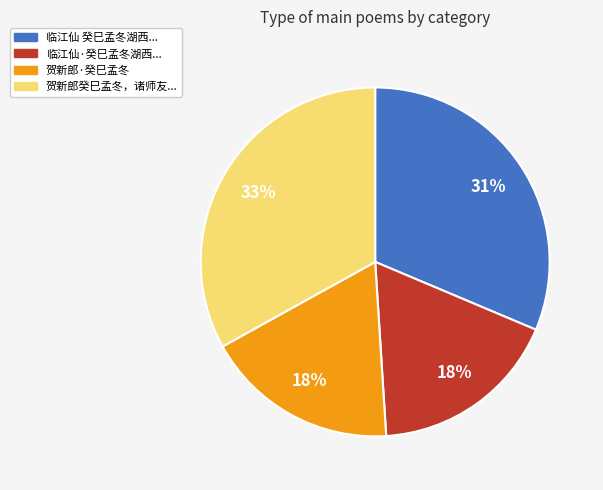

How many segments does this pie chart have?

4